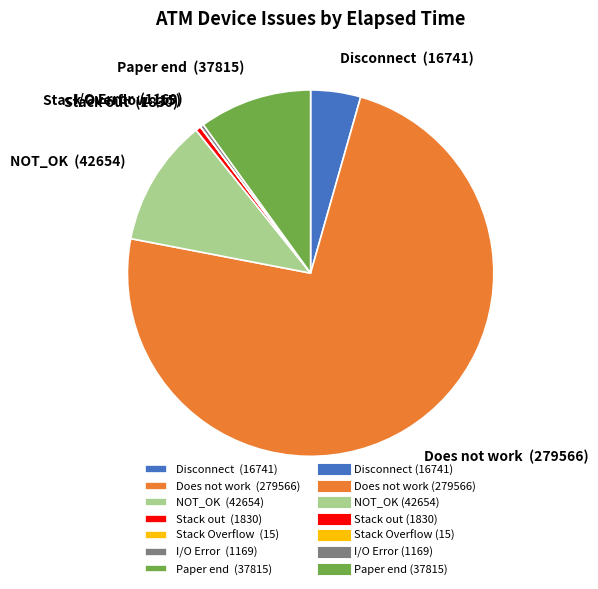

Combined, do NOT_OK and Paper end account for over 50%?

No